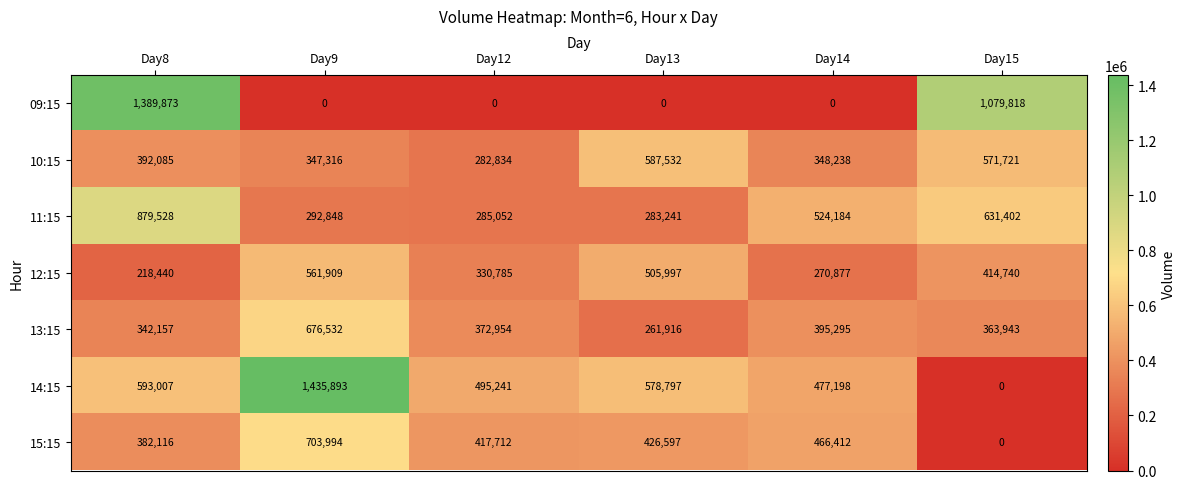

What is the highest value of the 11:15 series?

879528